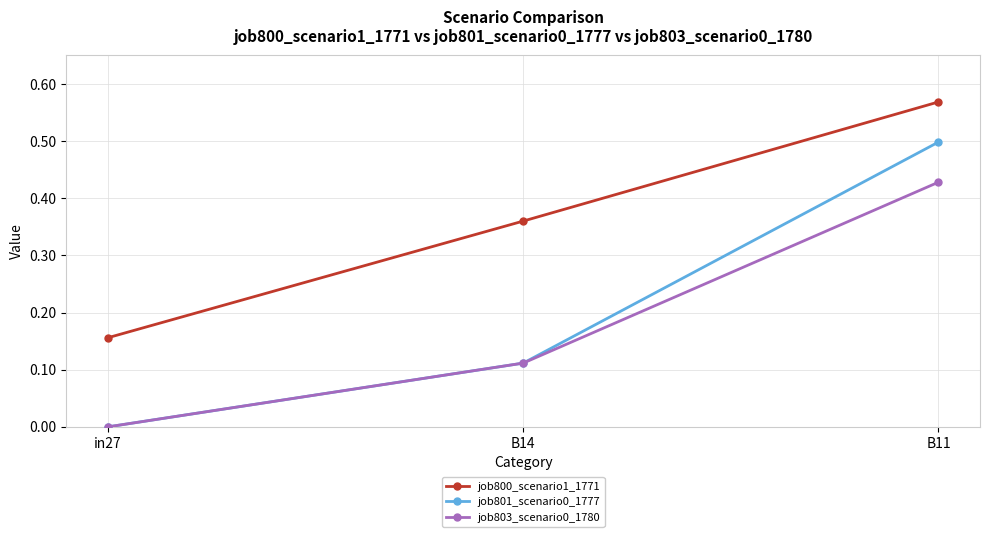

Does the chart have visible grid lines?

Yes